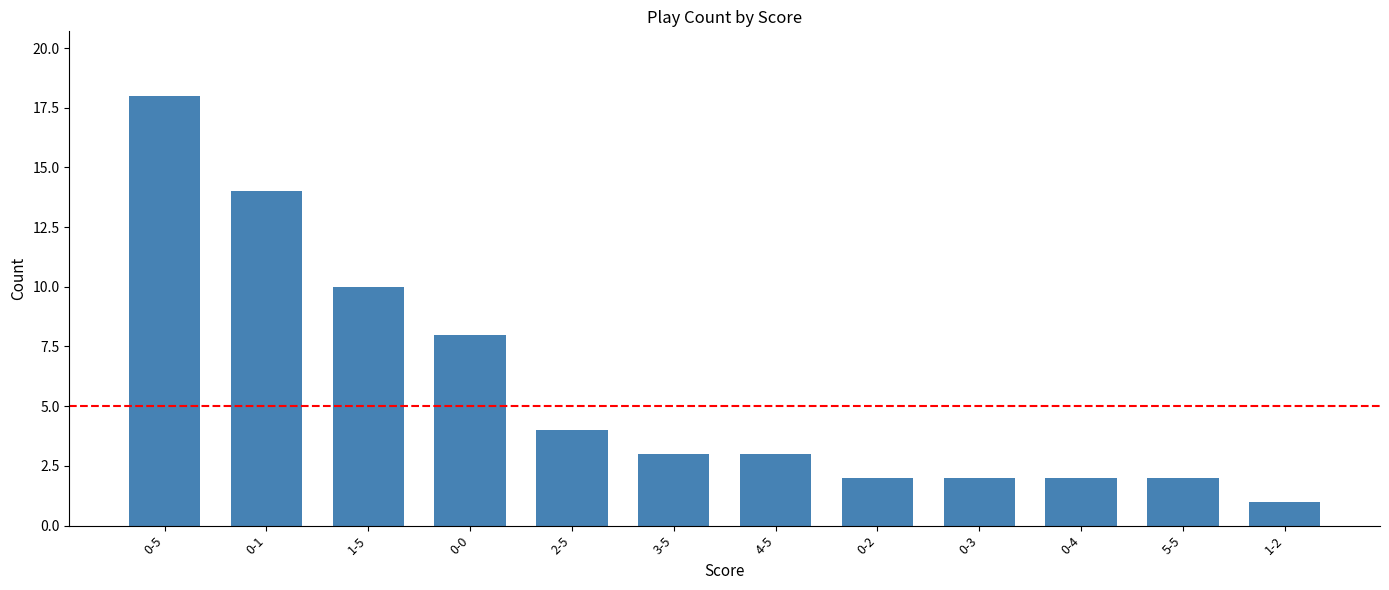

What is the sum of all values?

69